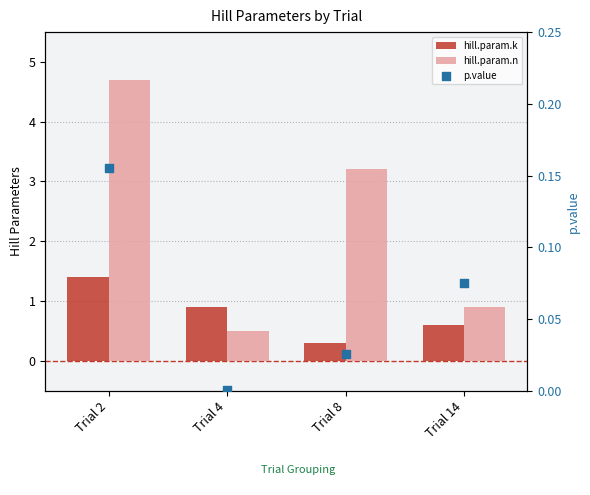

At how many categories does at least one series exceed 4?

1